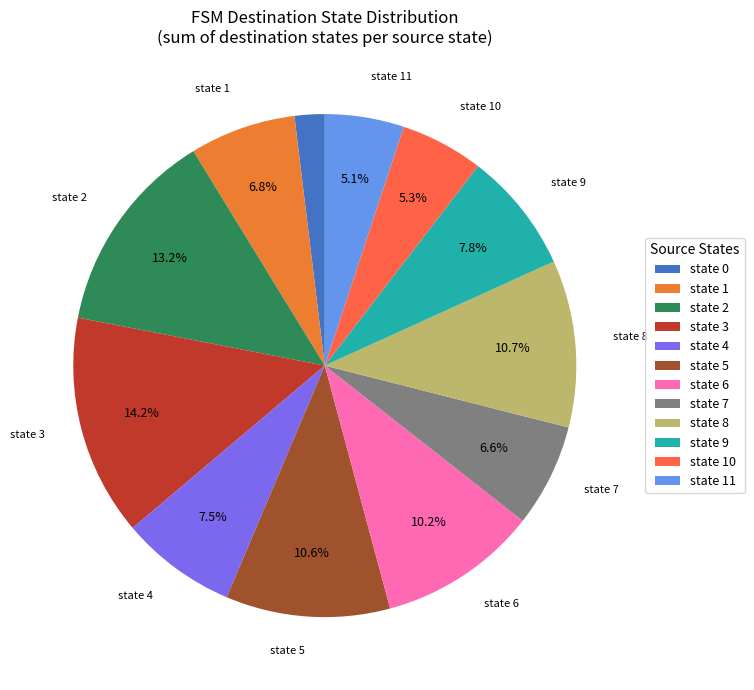

How many slices are in this pie chart?

12